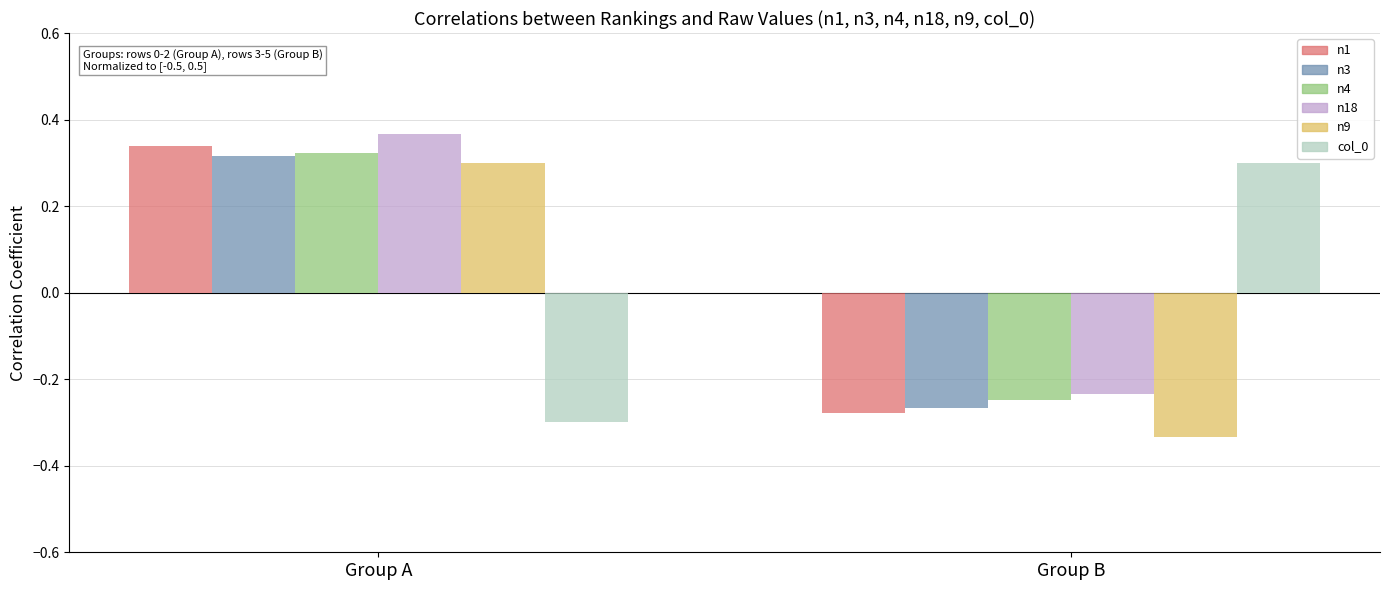

Which series changed the most between Group A and Group B?

n9